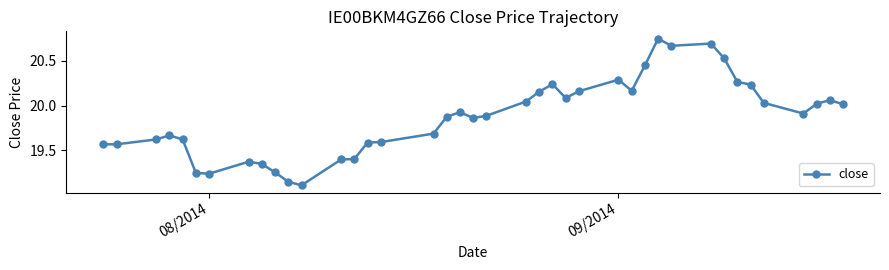

What is the sum of all values?

794.7